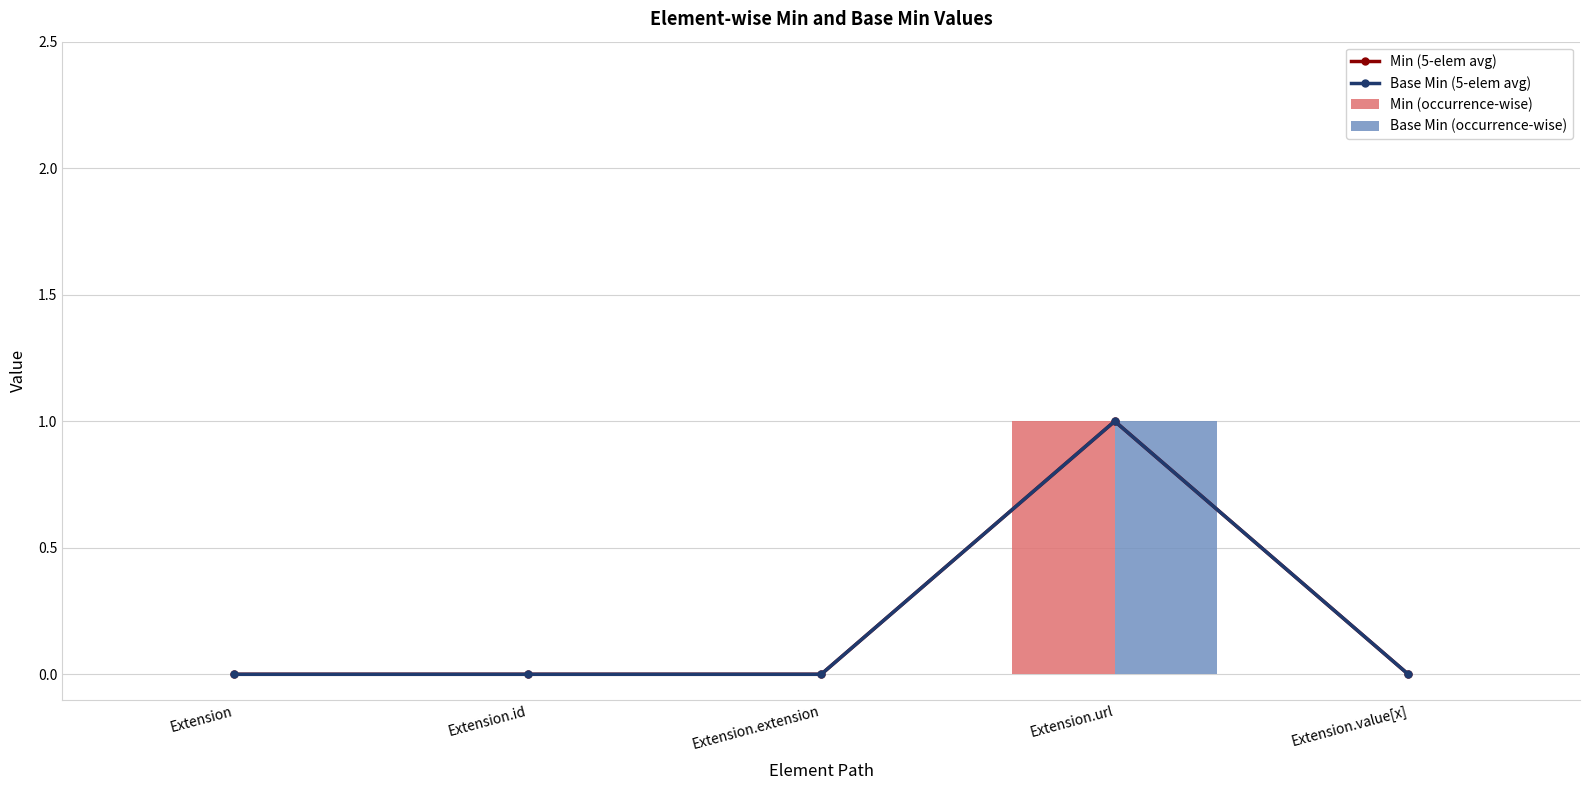

Which series has the largest total across all categories?

Min (5-elem avg)